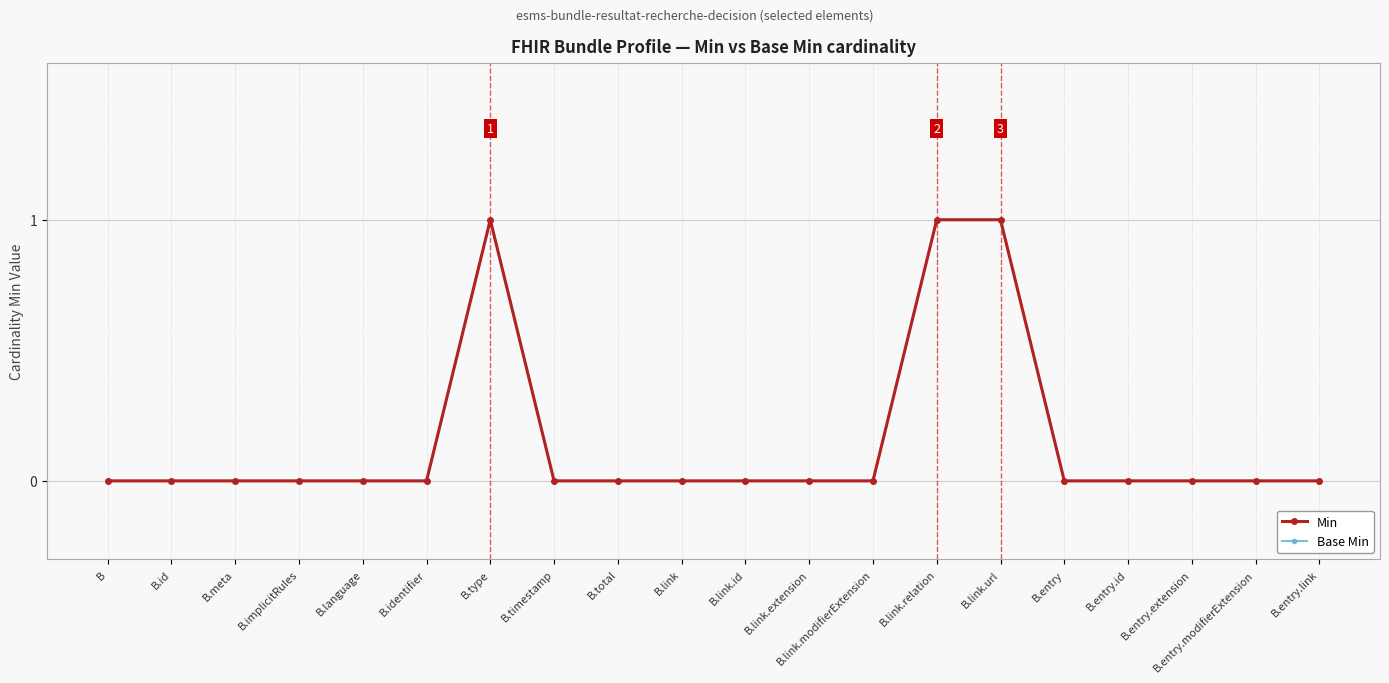

Does the chart display data point markers on the line(s)?

Yes